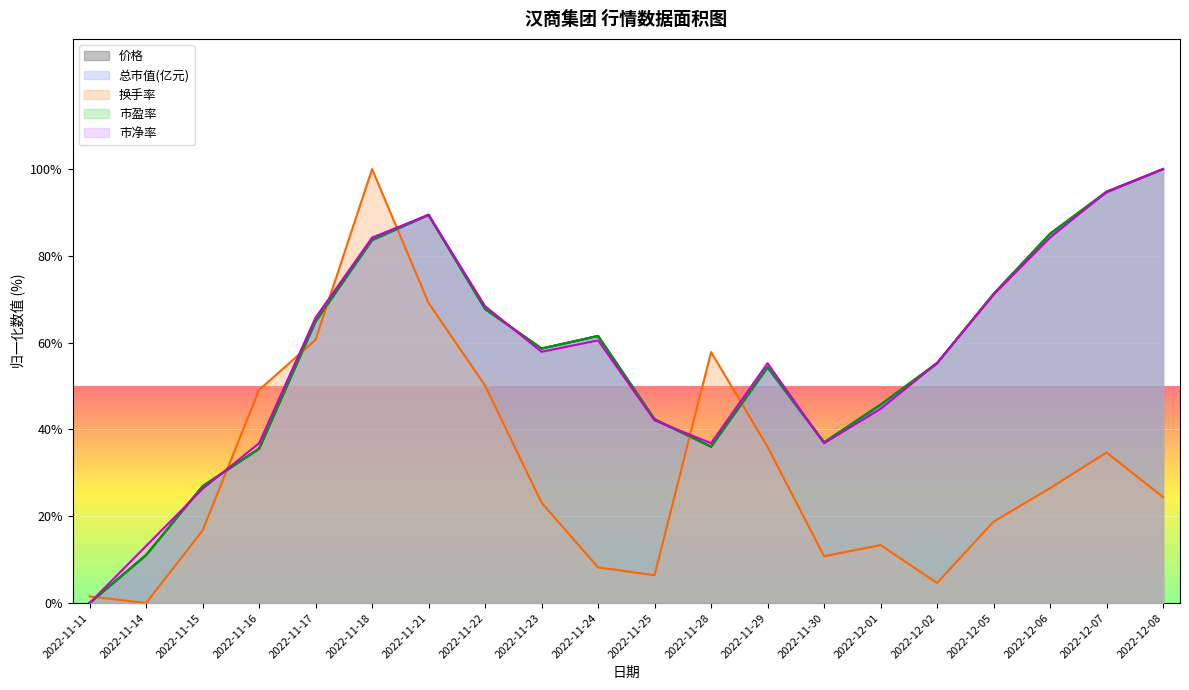

What is the difference between the maximum and minimum values in the 总市值(亿元) series?

100.0